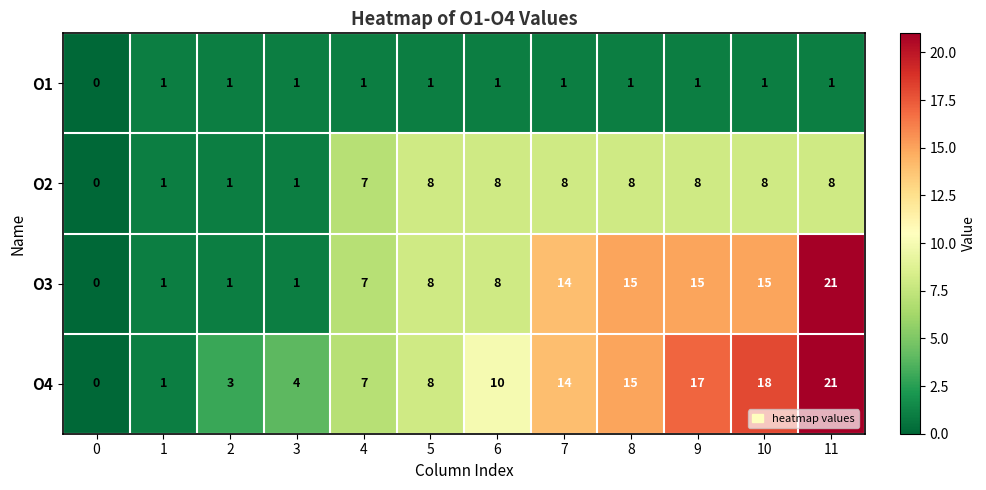

What is the sum of the O4 values at 6 and 2?

13